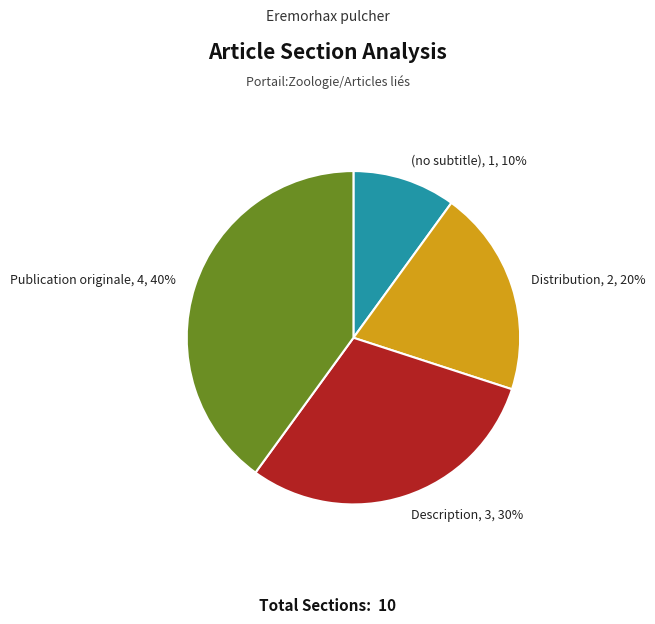

Combined, do Publication originale, 4, 40% and Description, 3, 30% account for over 50%?

Yes